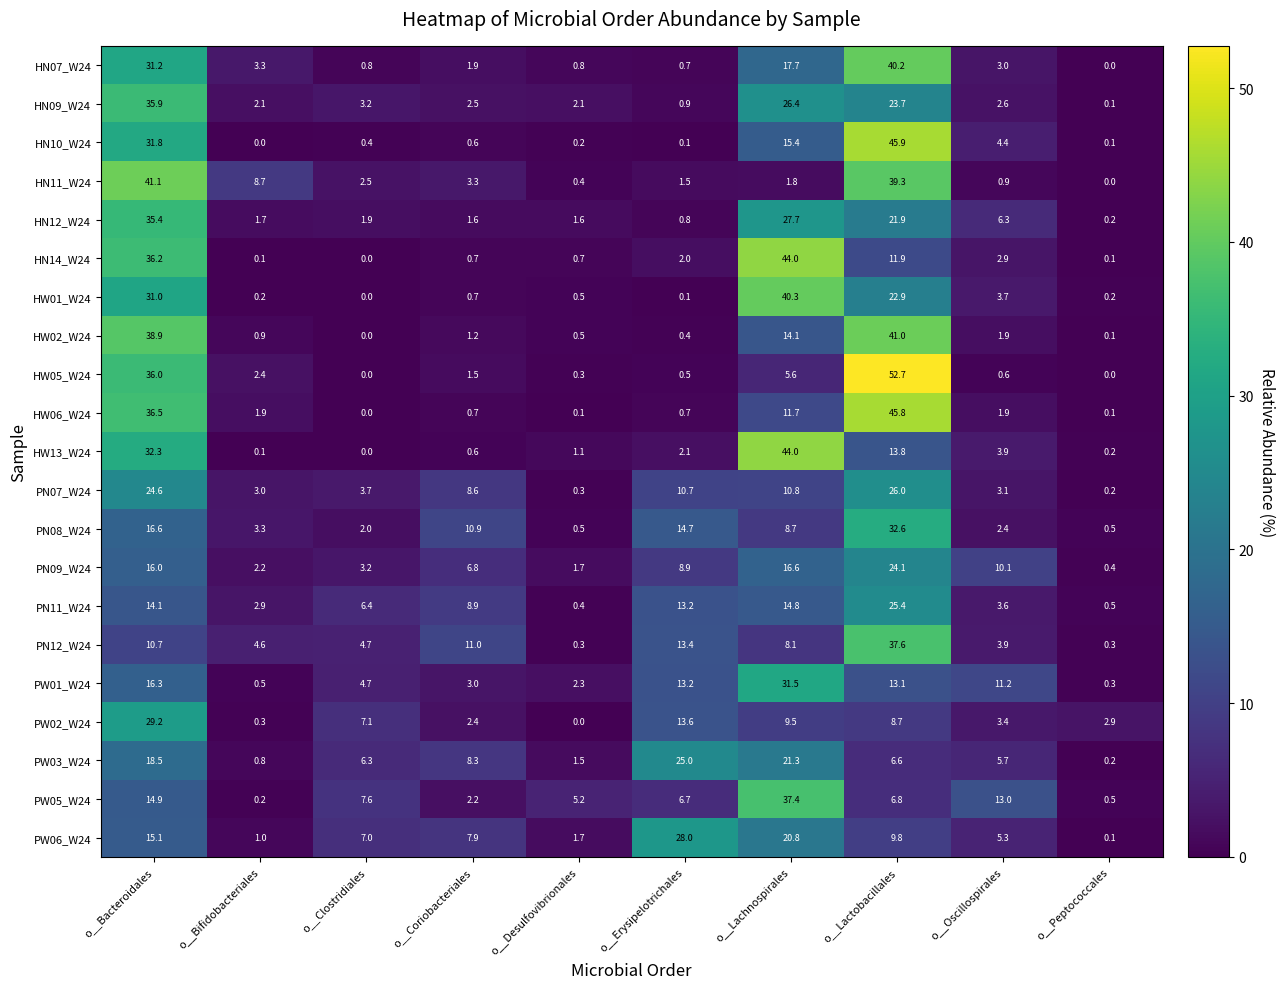

At which category is the sum across all series the highest?

o__Bacteroidales